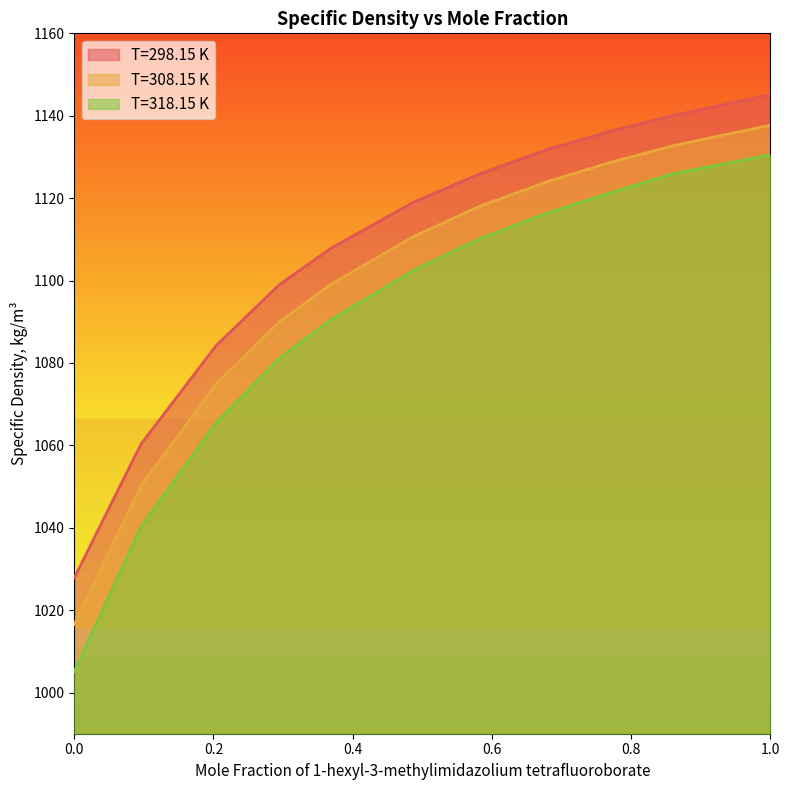

What is the spread (max minus min) of values at 0.368?

17.3